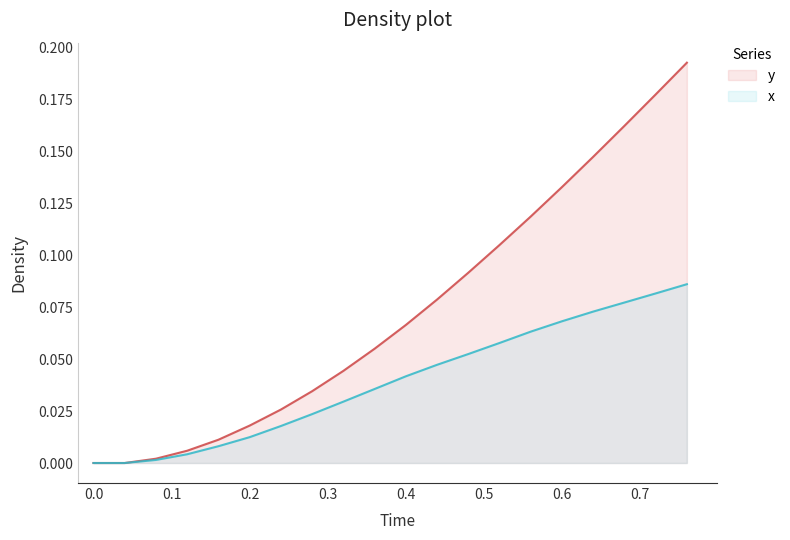

True or false: x has more than 2 interior local peaks.

False